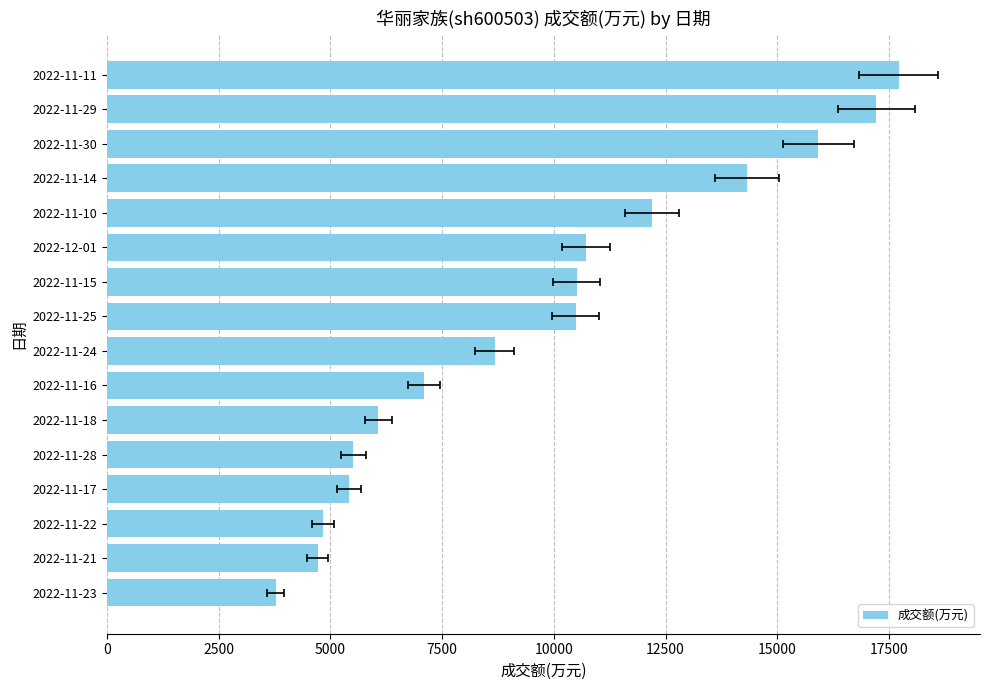

What is the value of the 2nd bar from the left?

4718